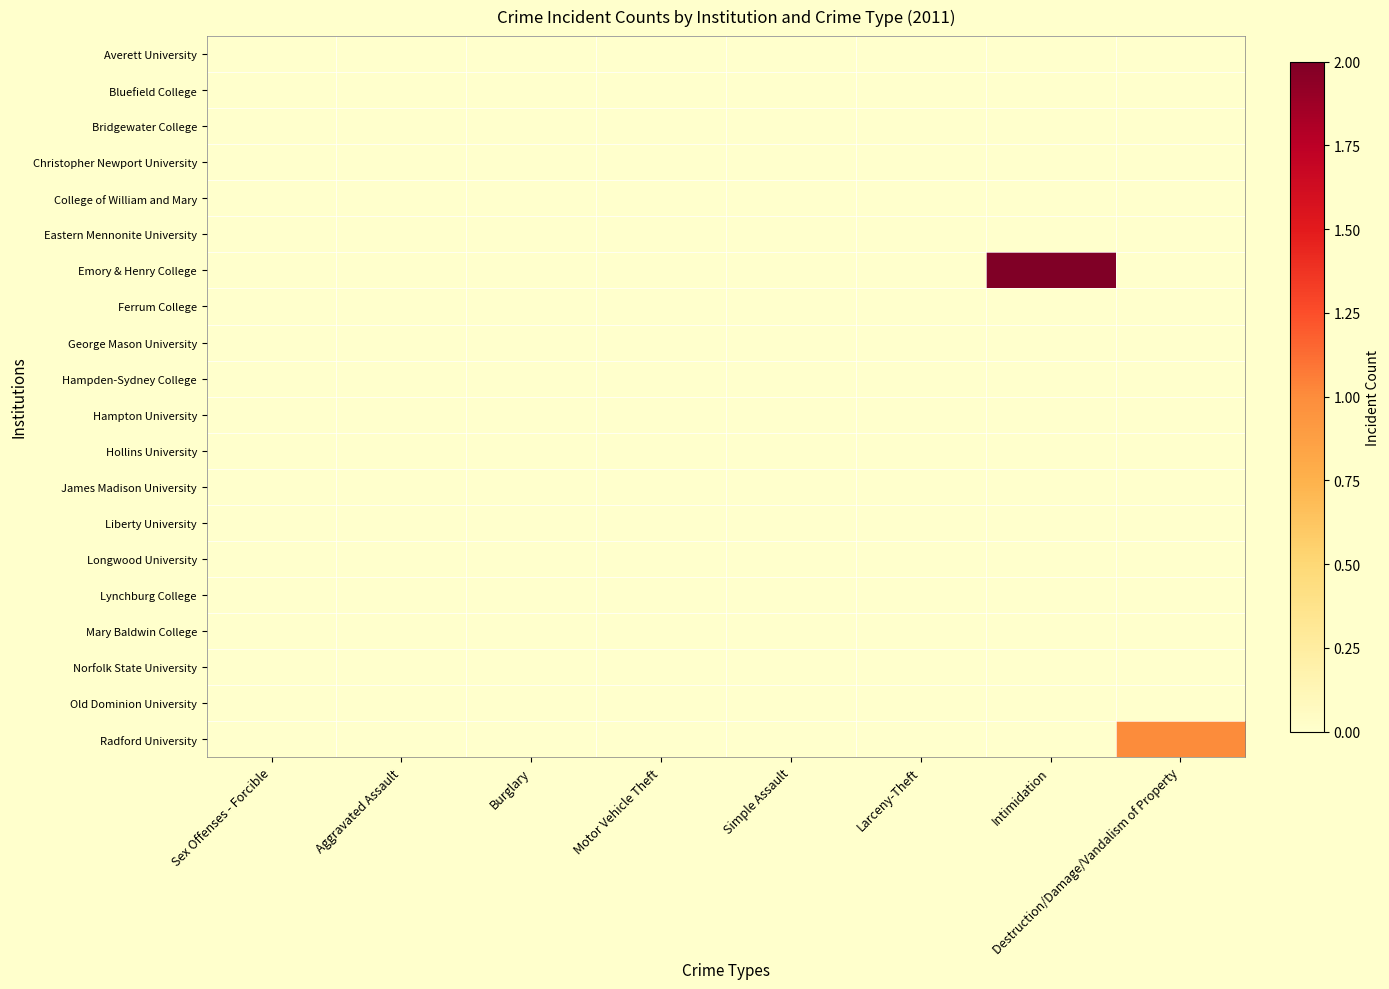

At which category is the sum across all series the highest?

Intimidation